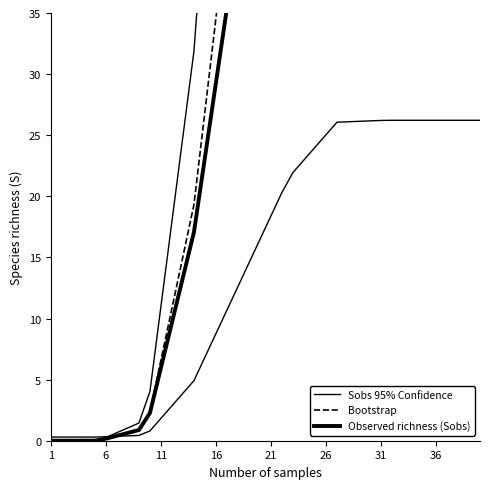

At which category is the sum across all series the highest?

35